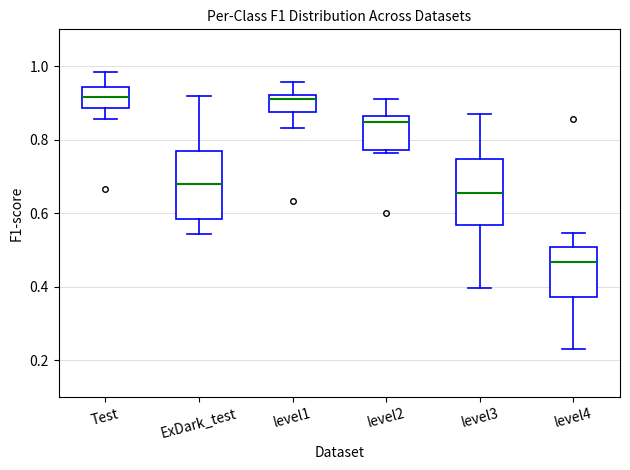

Where does the median line of the box for level2 sit on the y-axis? The values are not printed on the chart, so give them approximately, as read against the axis.

0.84